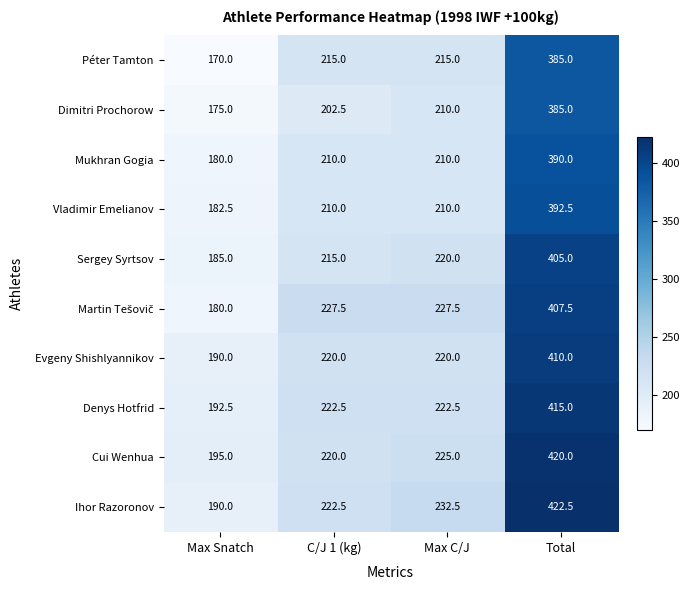

What is the maximum value shown in the chart?

422.5